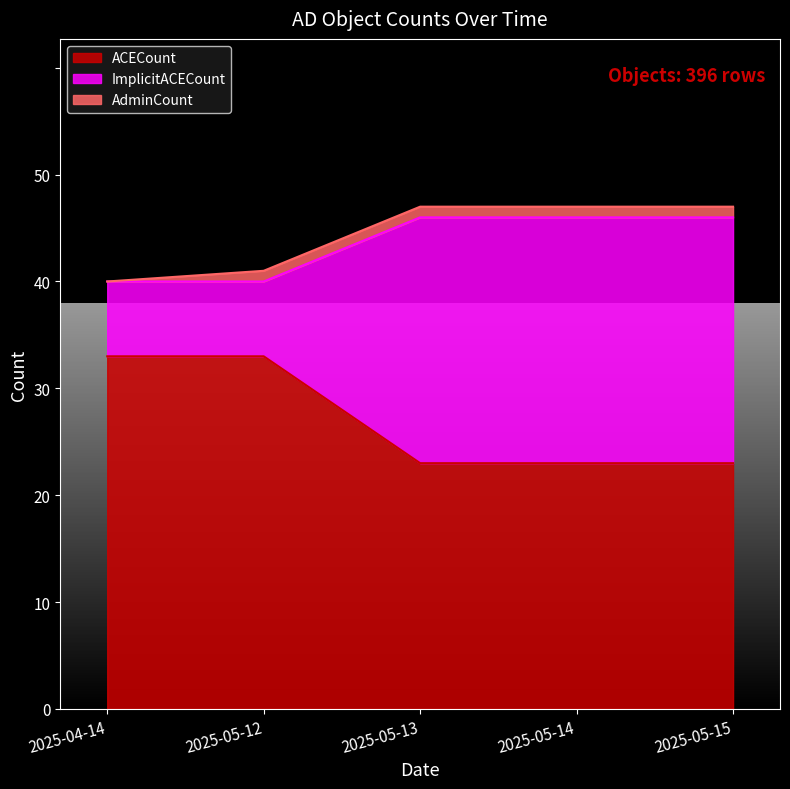

What is the total value across all series at 2025-04-14?

40